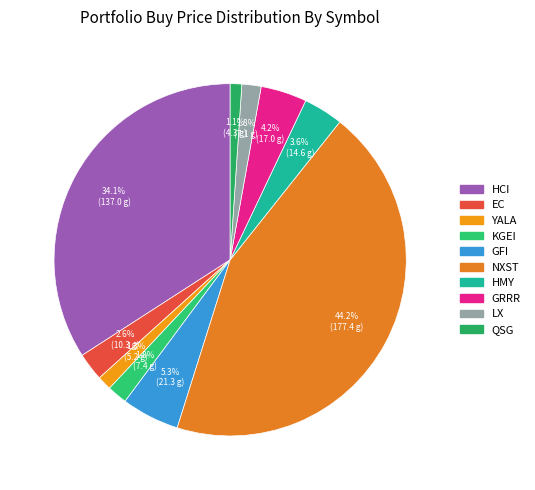

What percentage is the HCI slice, to the nearest percent?

34%